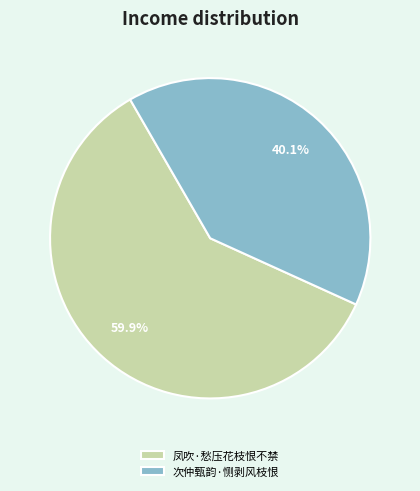

How many slices are in this pie chart?

2